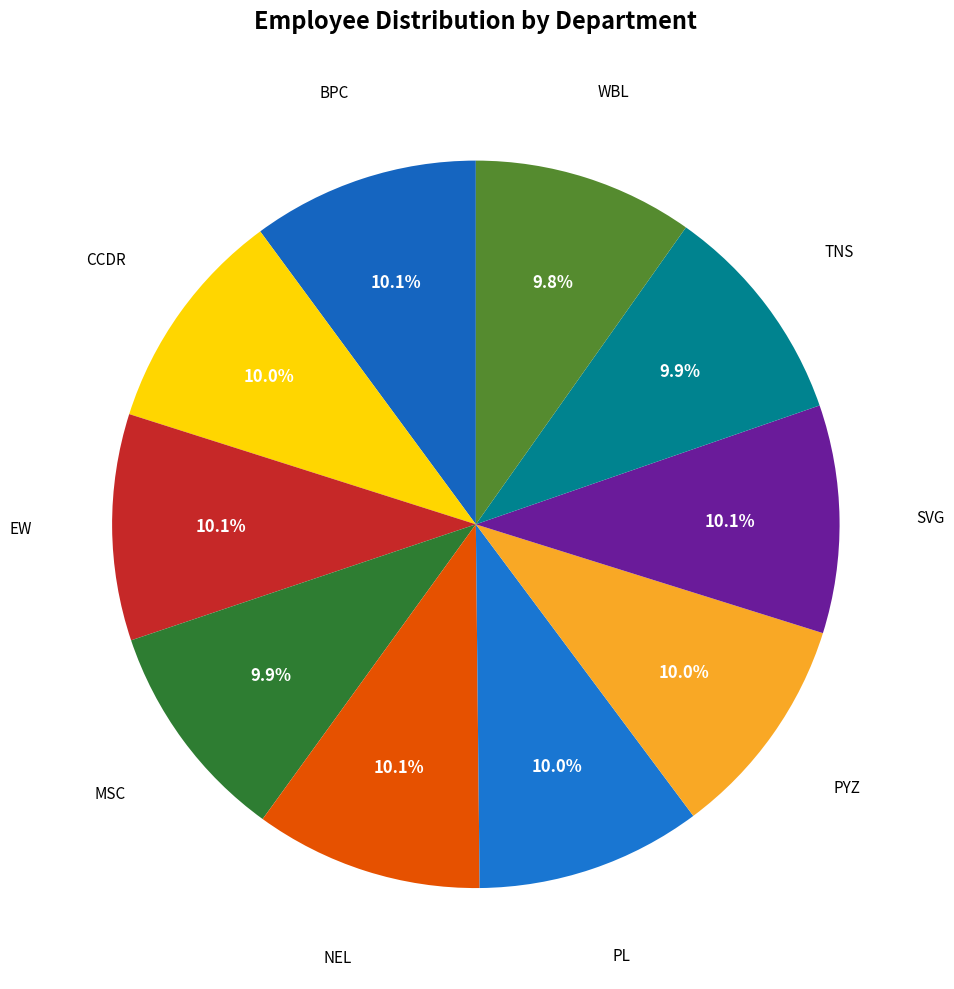

Count the number of slices in the pie.

10